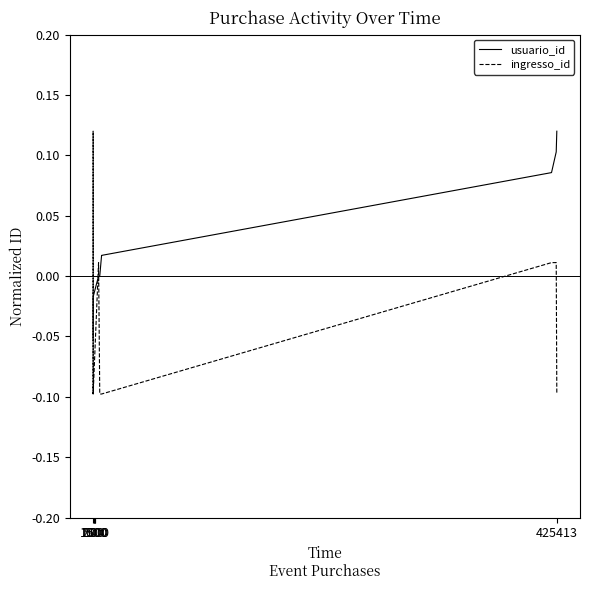

What is the greatest value displayed?

0.1